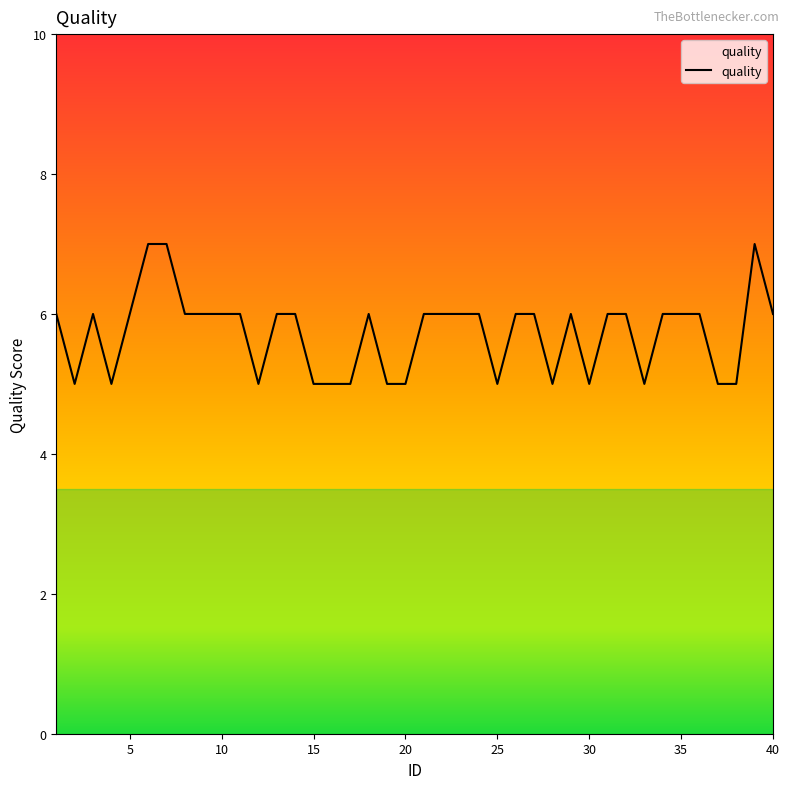

Reading left to right, list all the values displayed in this chart.

6	5	6	5	6	7	7	6	6	6	6	5	6	6	5	5	5	6	5	5	6	6	6	6	5	6	6	5	6	5	6	6	5	6	6	6	5	5	7	6